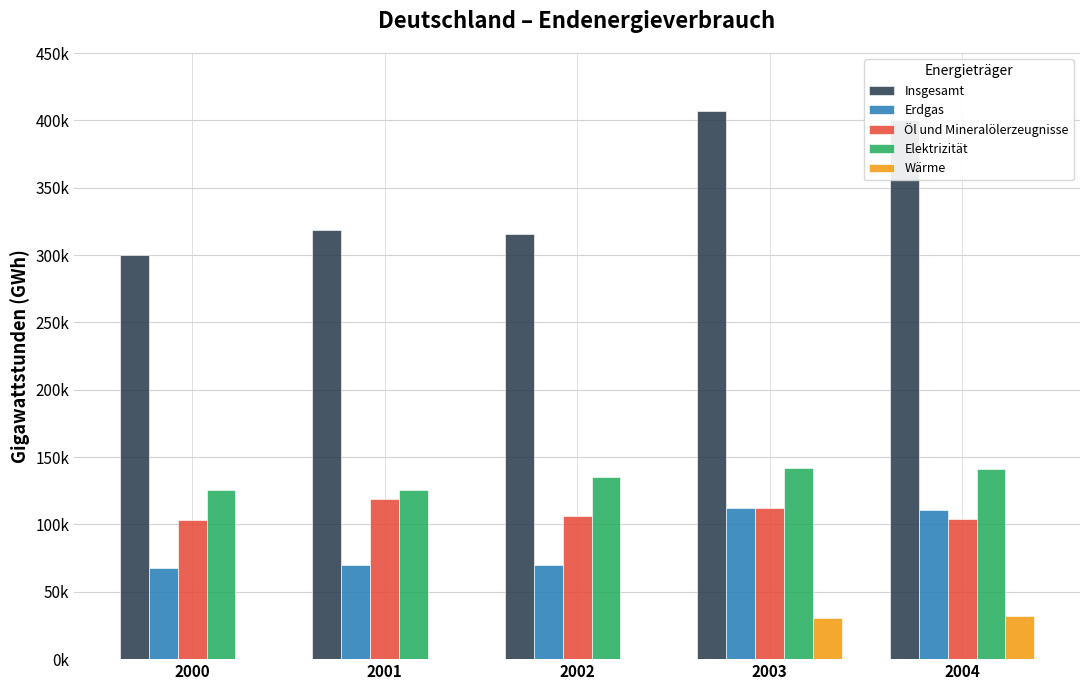

What is the difference between the highest and lowest values at 2001?

318673.1